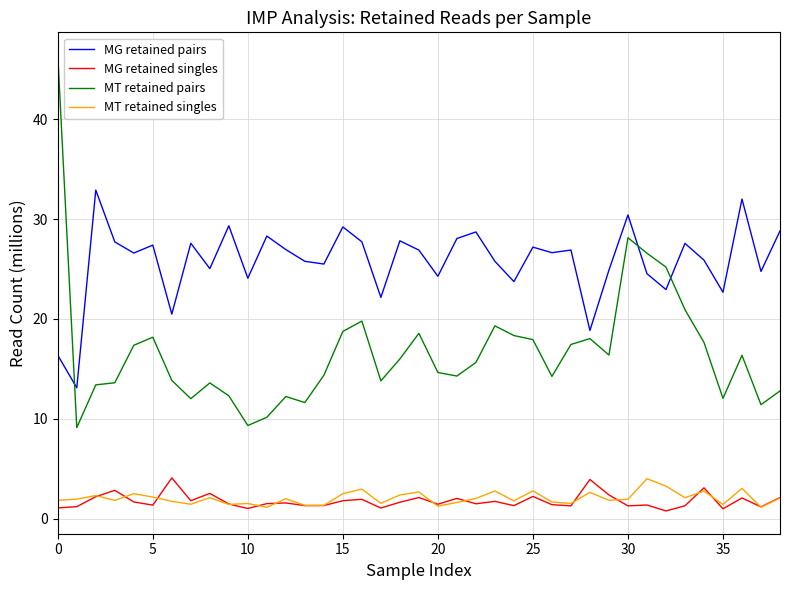

Which series has the largest total across all categories?

MG retained pairs